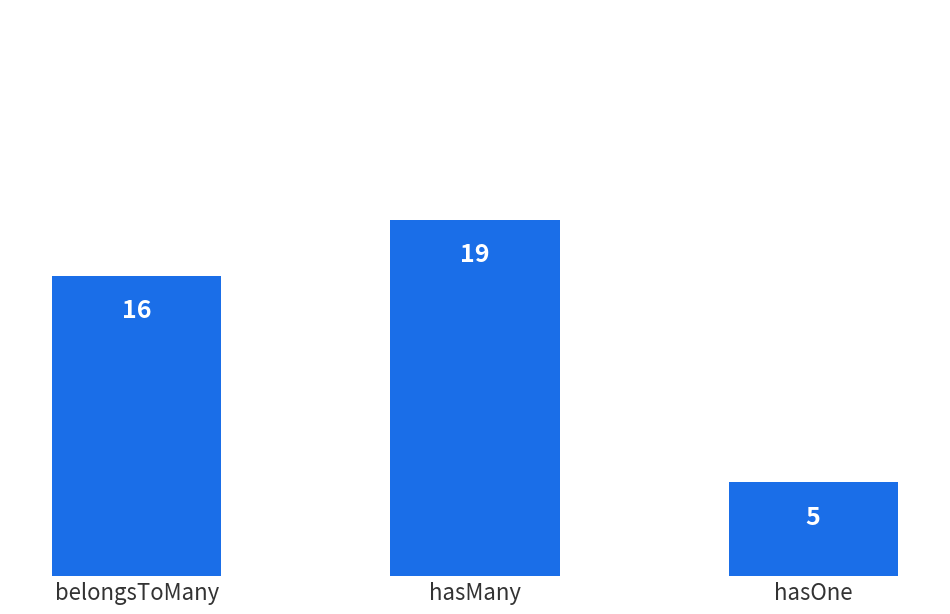

Reading left to right, what are all the values shown in this chart?

belongsToMany=16	hasMany=19	hasOne=5